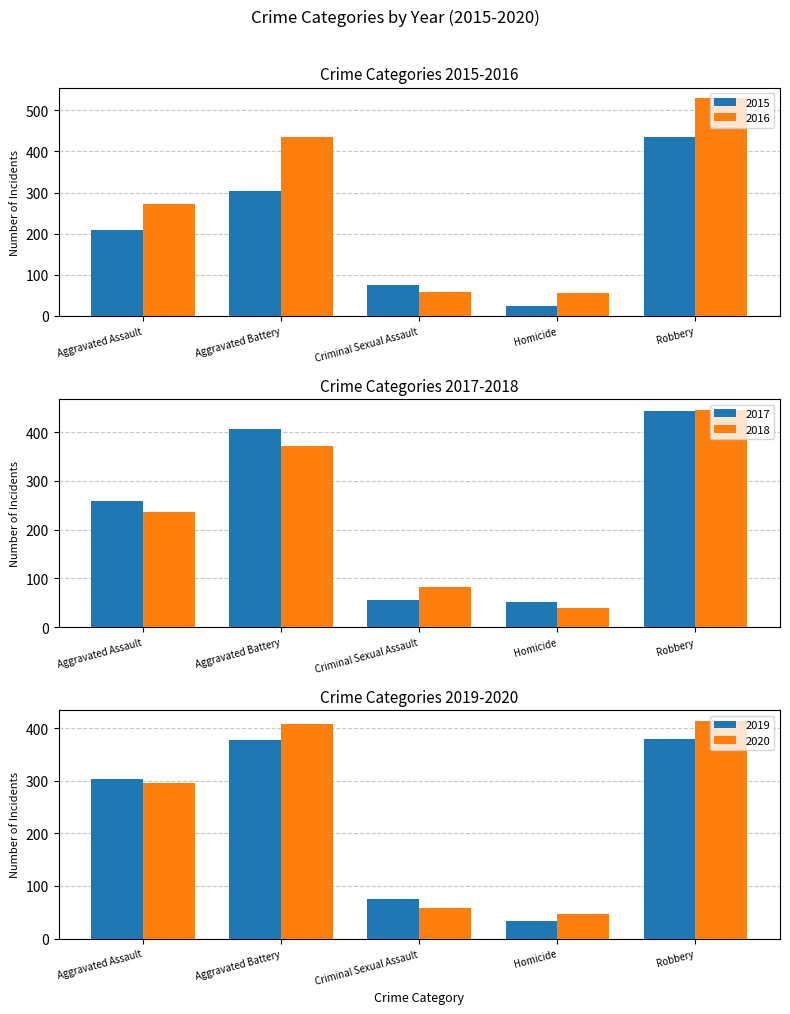

True or false: 2016 has a value of 143 at Aggravated Assault.

False